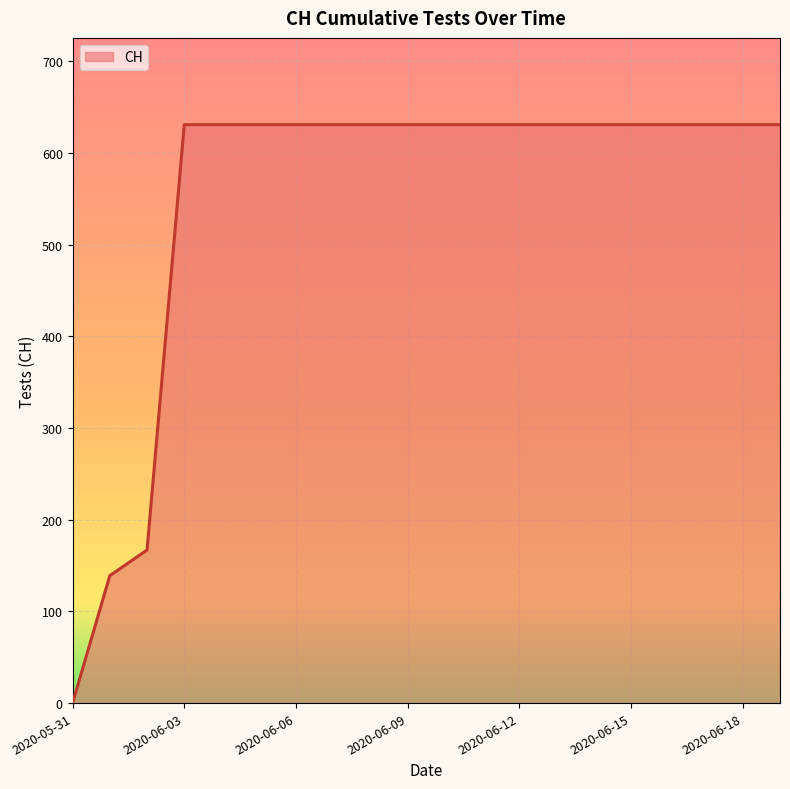

What is the difference between the maximum and minimum values?

631